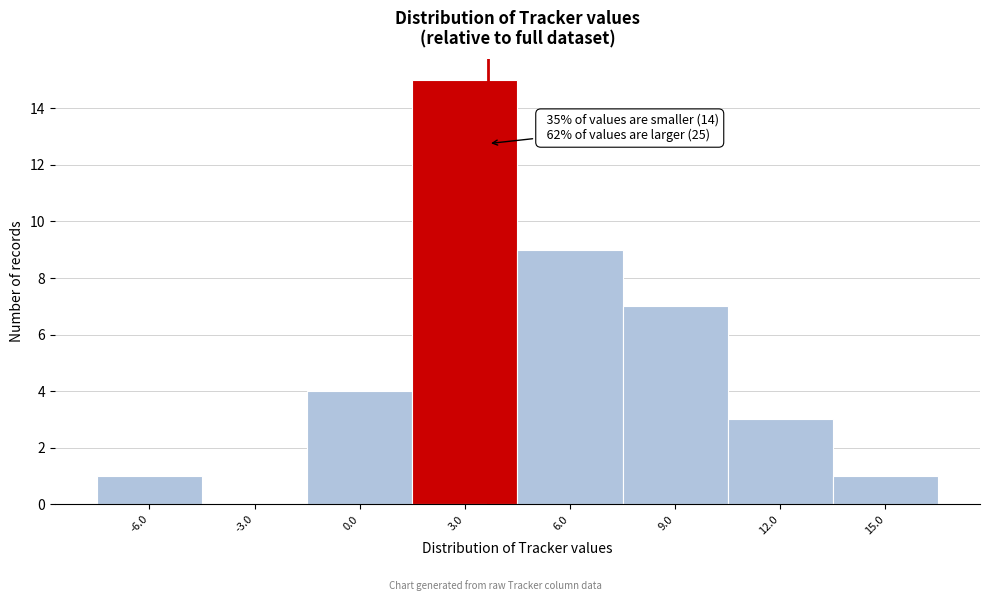

Reading right to left, transcribe all the data shown in this chart.

15.0=1	12.0=3	9.0=7	6.0=9	3.0=15	0.0=4	-3.0=0	-6.0=1